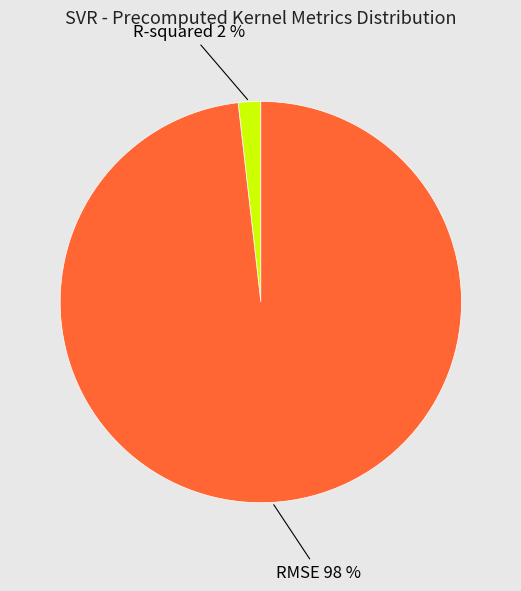

Is there any slice that represents more than half of the pie?

Yes